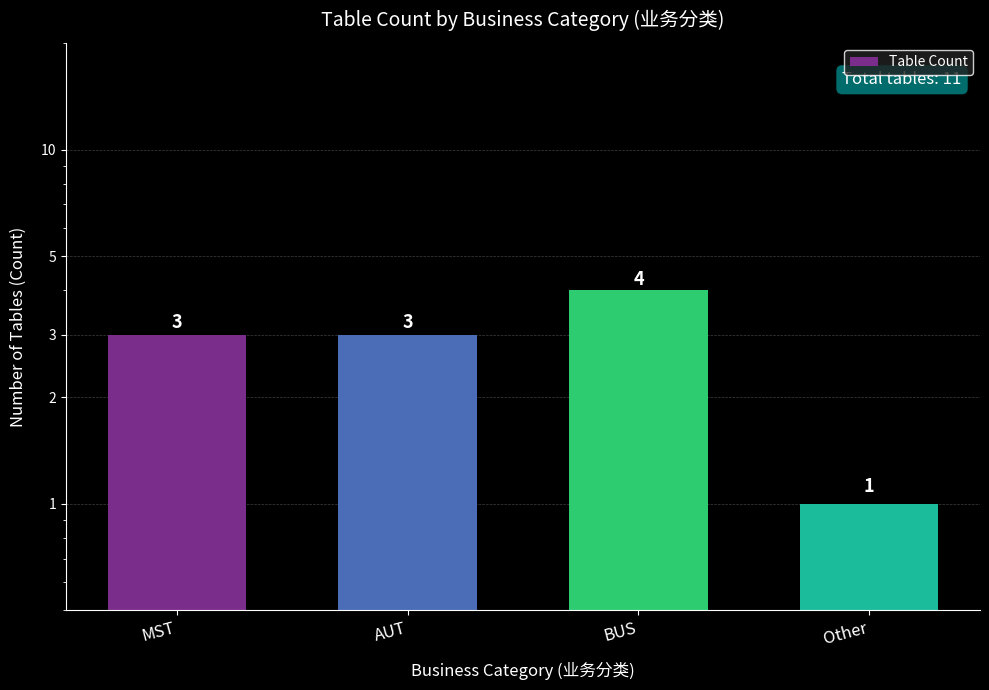

Is it true that the value at AUT is 4?

False